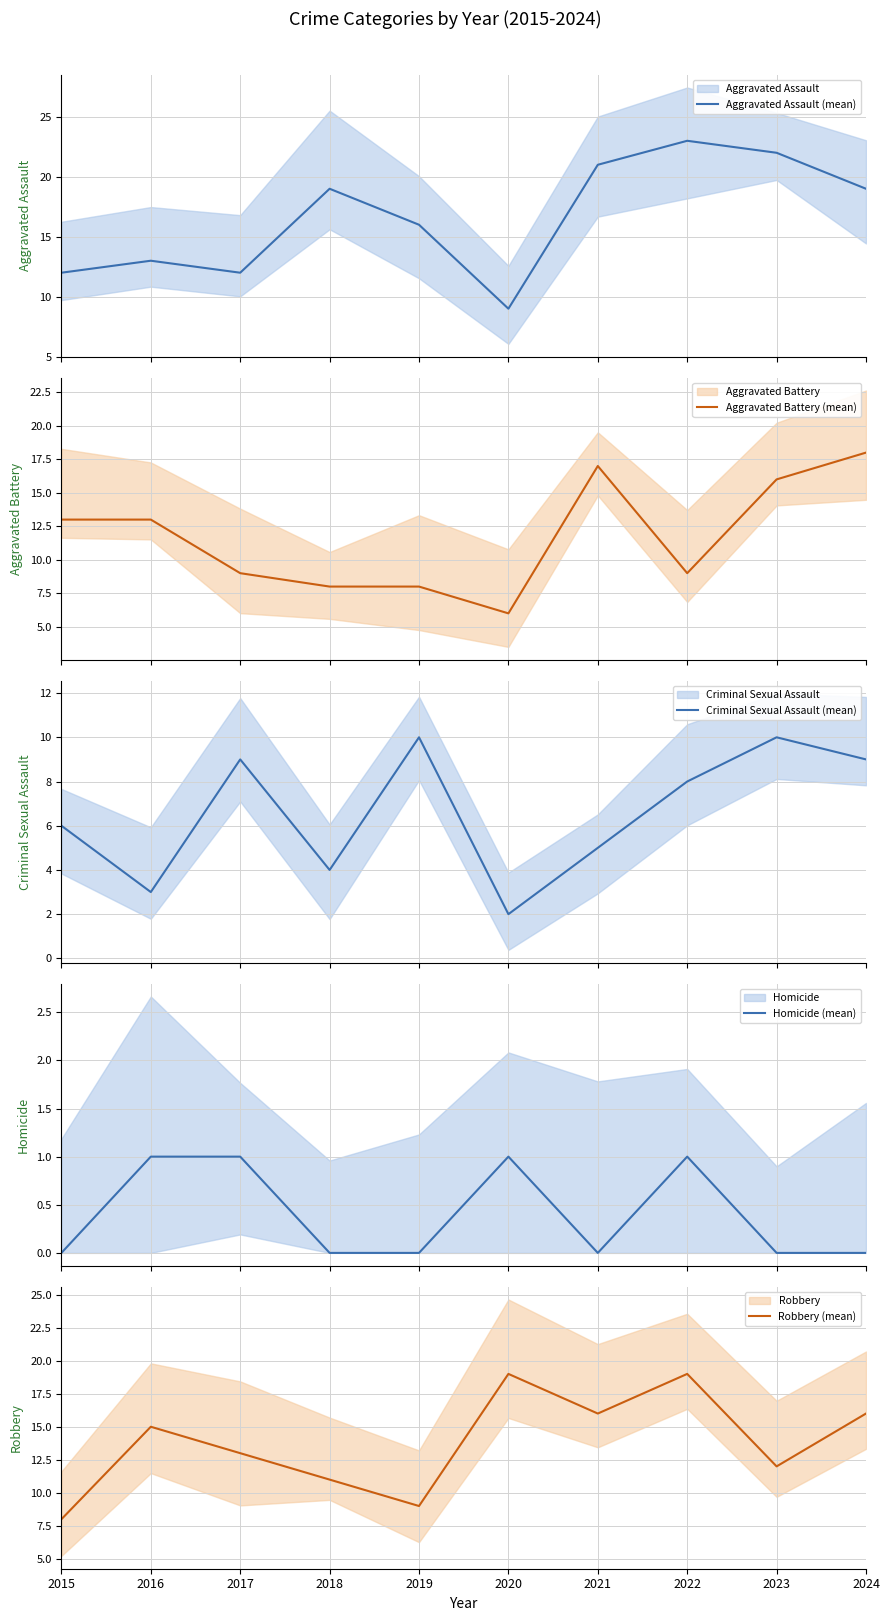

True or false: Homicide (mean) and Aggravated Battery (mean) cross at least once.

False